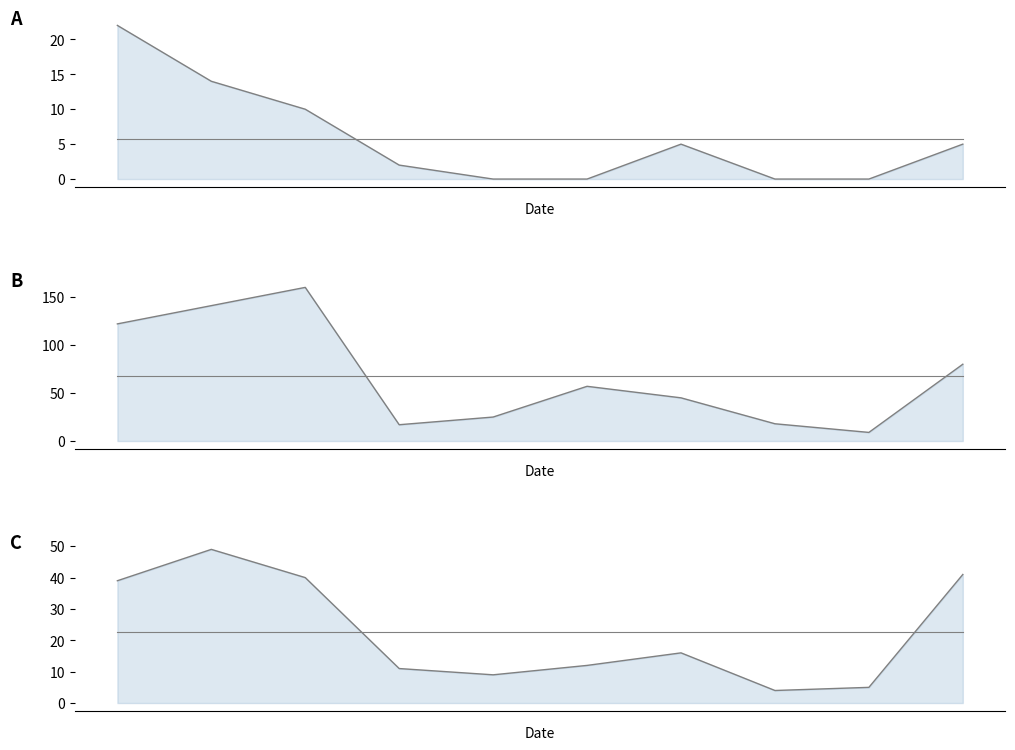

What is the spread (max minus min) of values at 0?

100